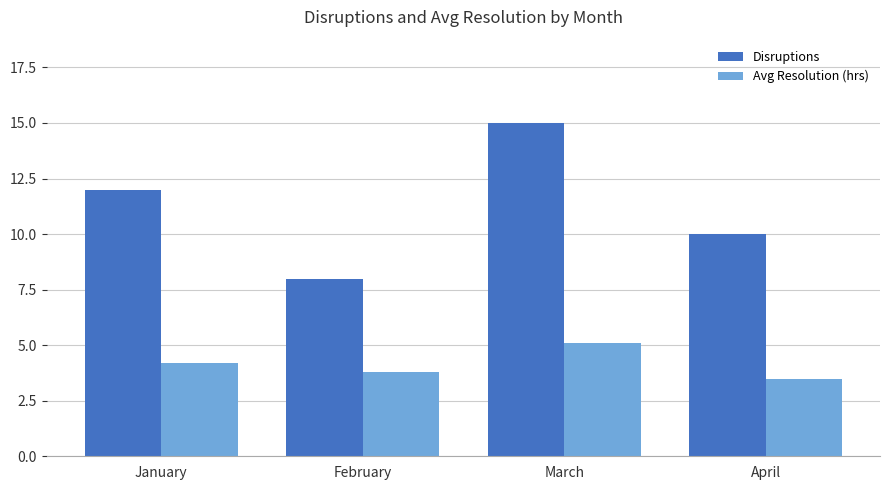

At which category is the sum across all series the highest?

March